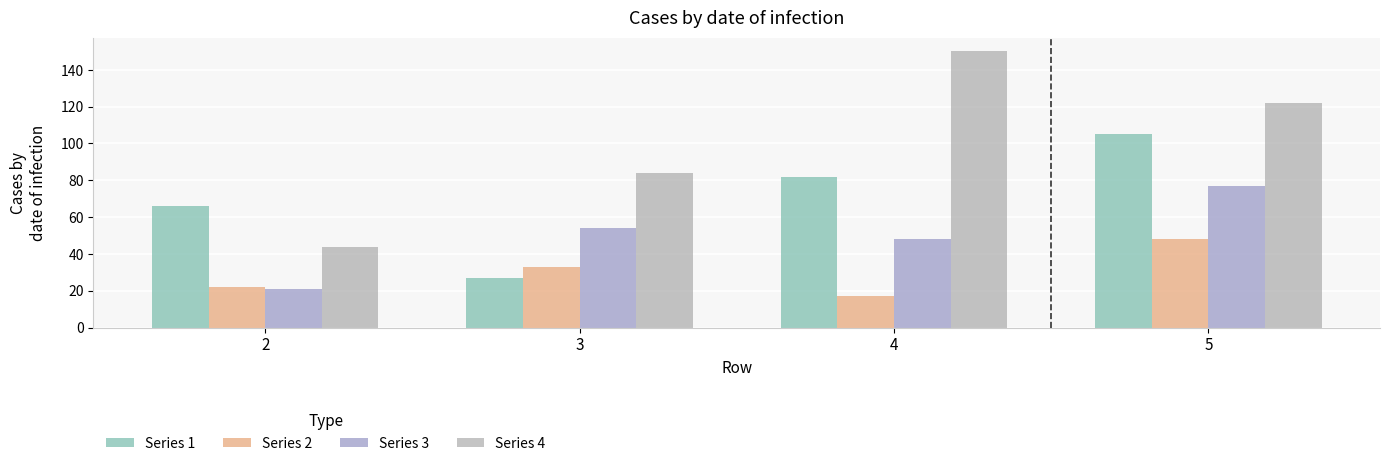

What is the value of the Series 2 bar at the 2nd from the left?

33